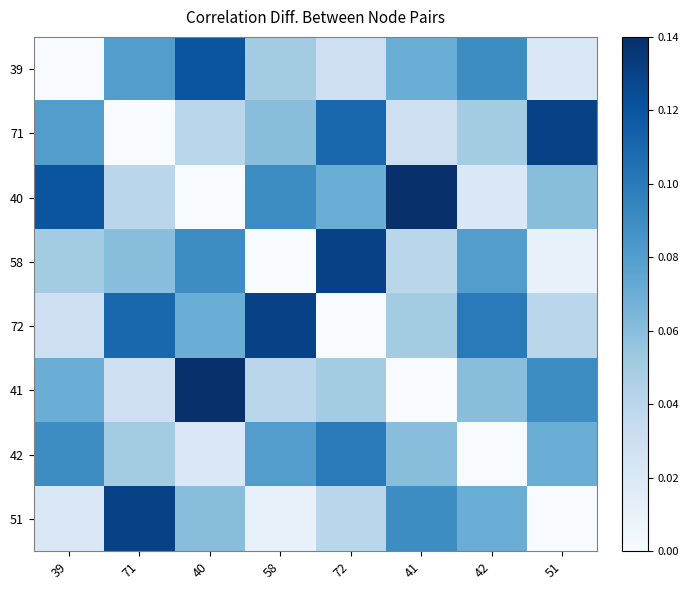

How many data points does each series have?

8